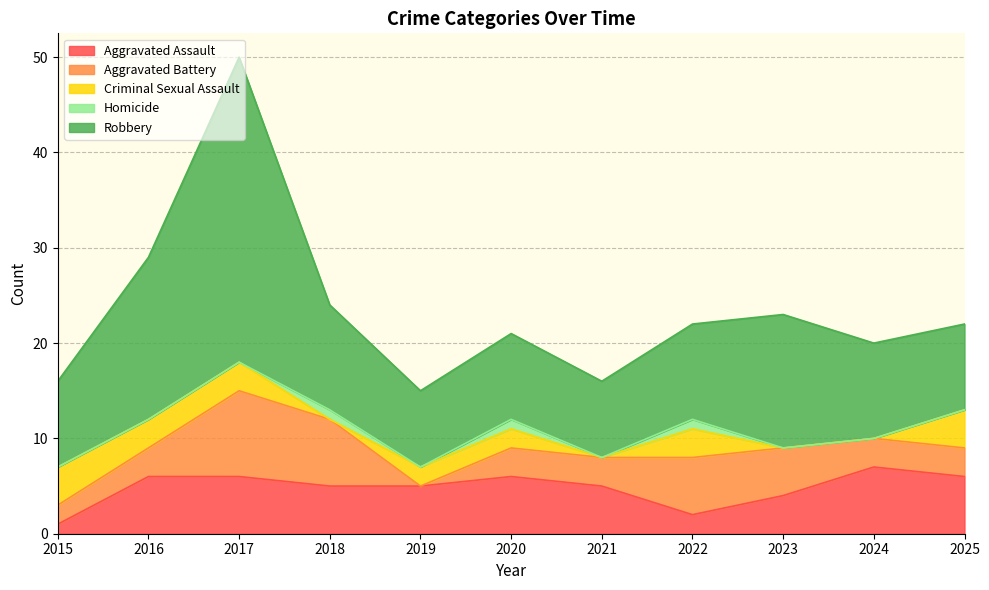

Where does the Aggravated Battery series first go above 3?

2017